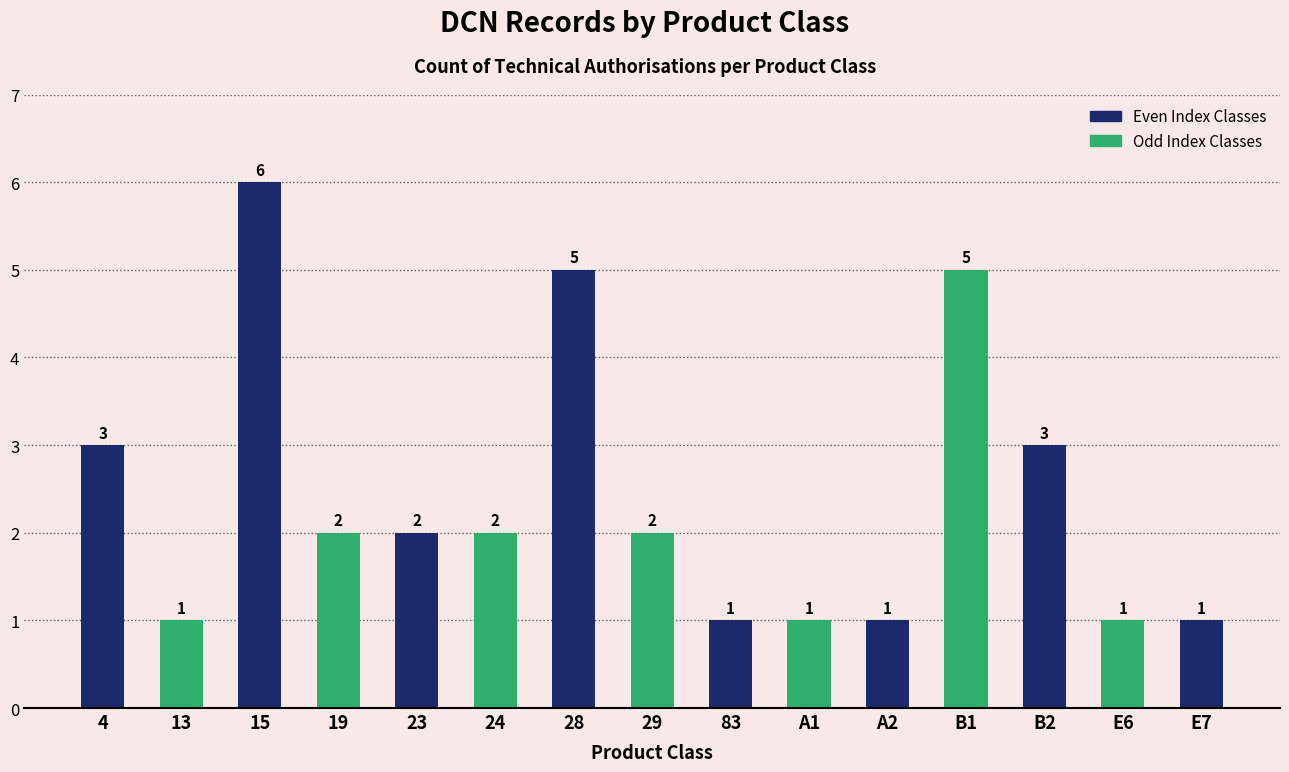

The chart shows a value of 1 at A1. True or false?

True